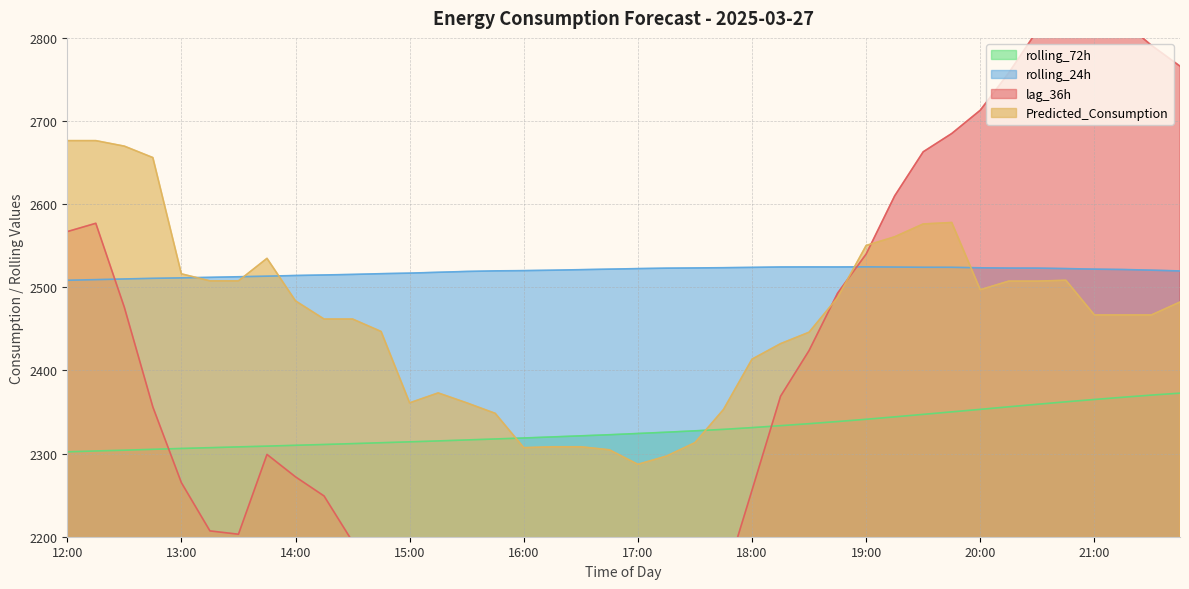

What is the minimum value for rolling_24h?

2508.5